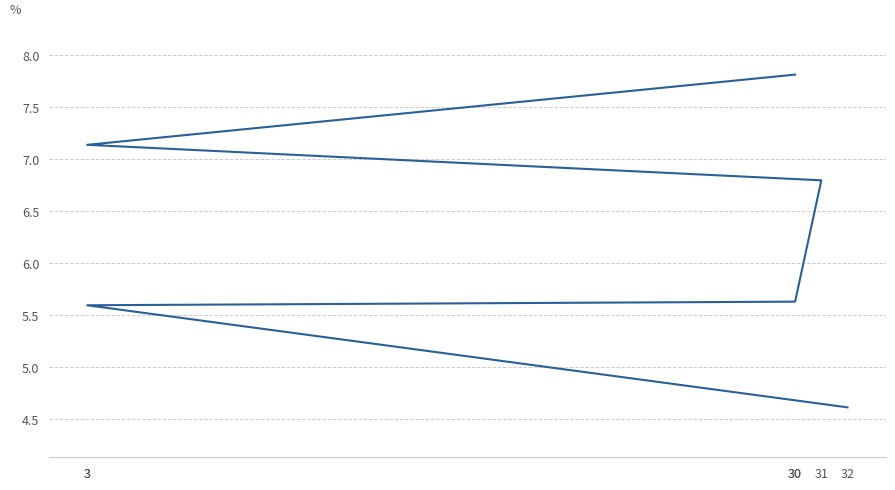

What is the difference between the second highest and minimum values?

2.5